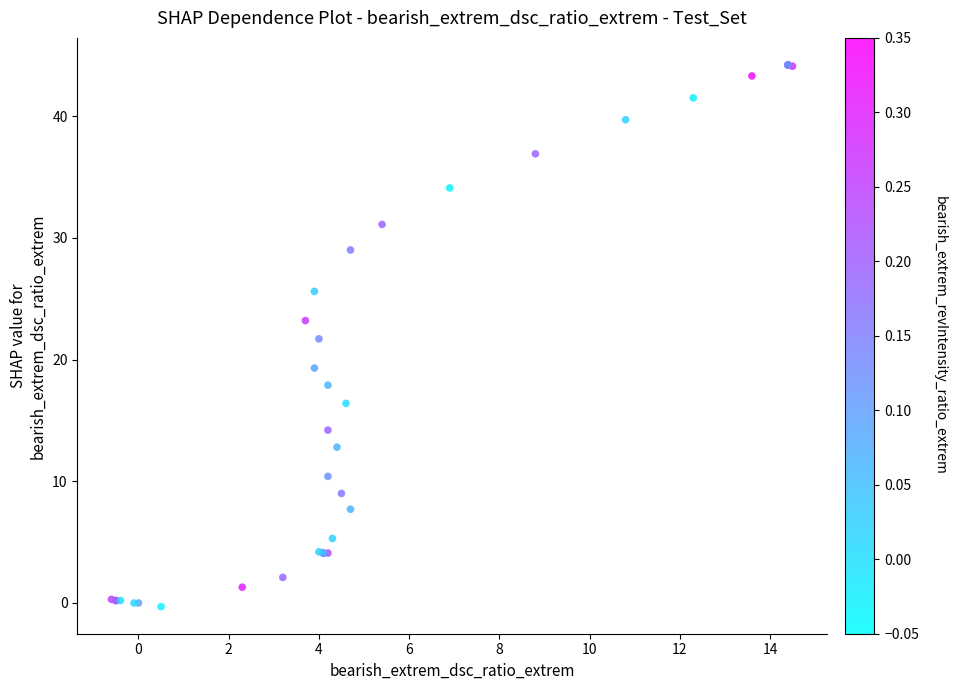

What Y value in the scatter plot is closest to 21?

21.7